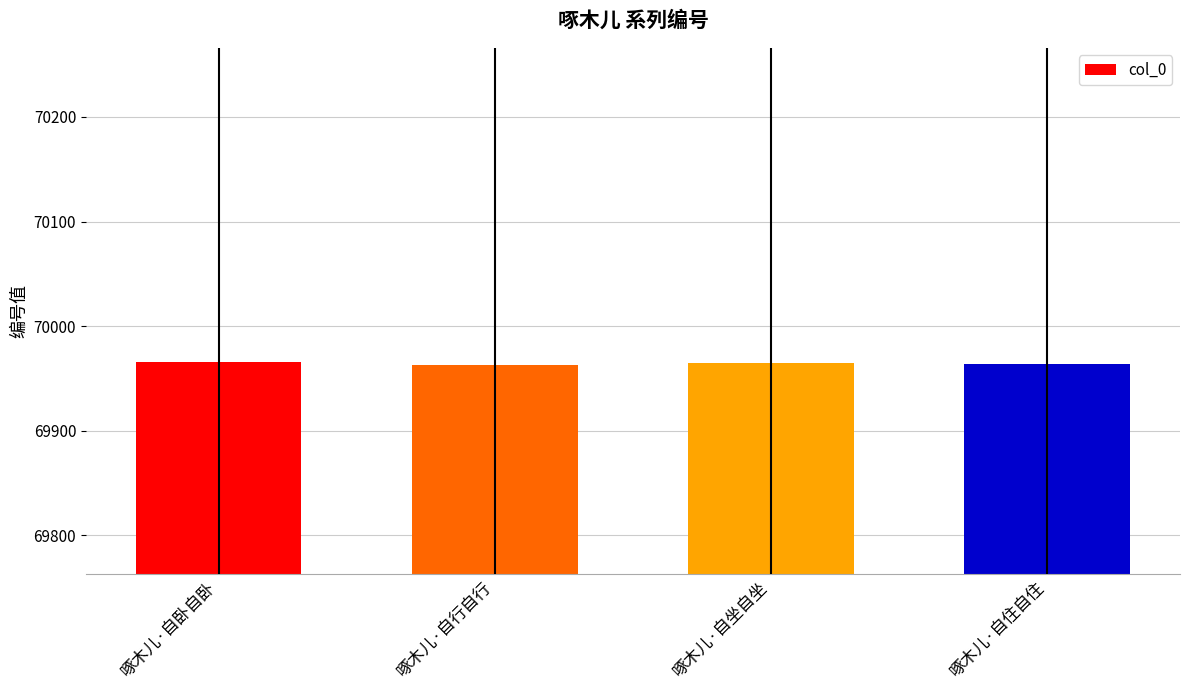

What is the smallest value displayed?

69963